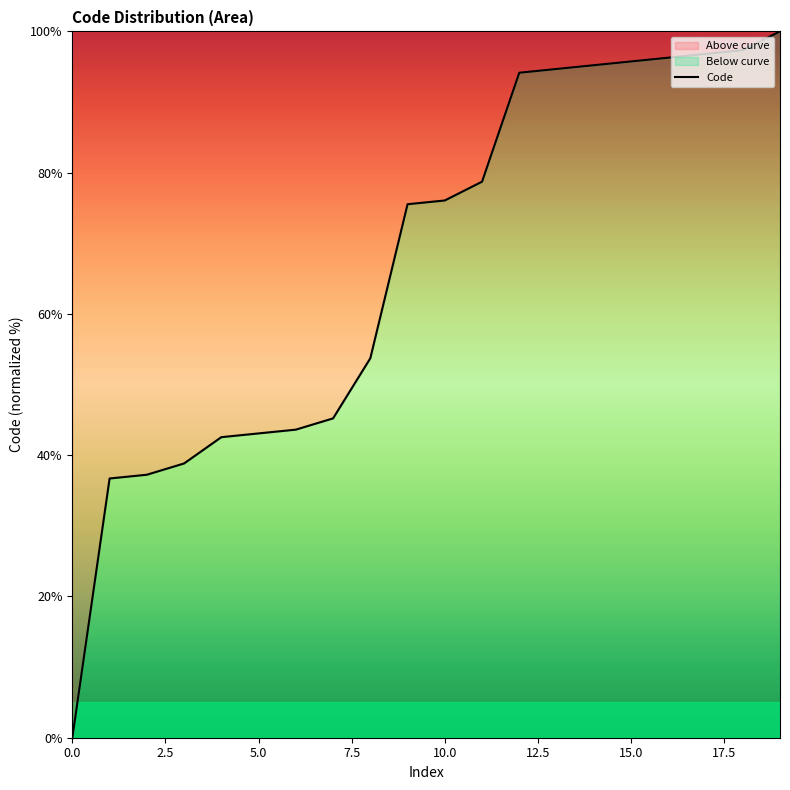

What value does the data have at 10.0?

76.1